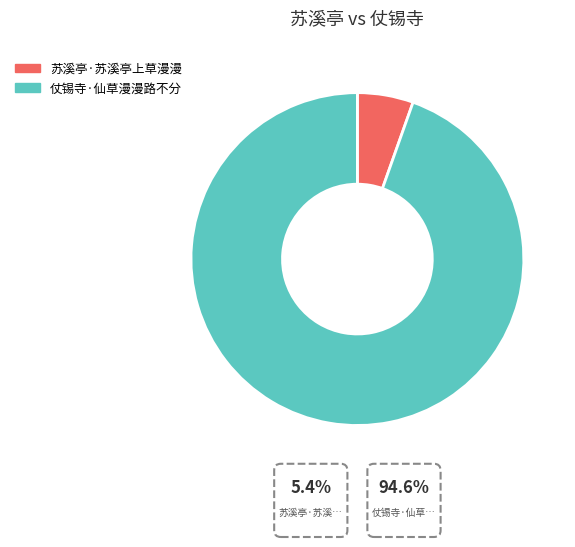

Which has a higher value, 苏溪亭·苏溪亭上草漫漫 or 仗锡寺·仙草漫漫路不分?

仗锡寺·仙草漫漫路不分